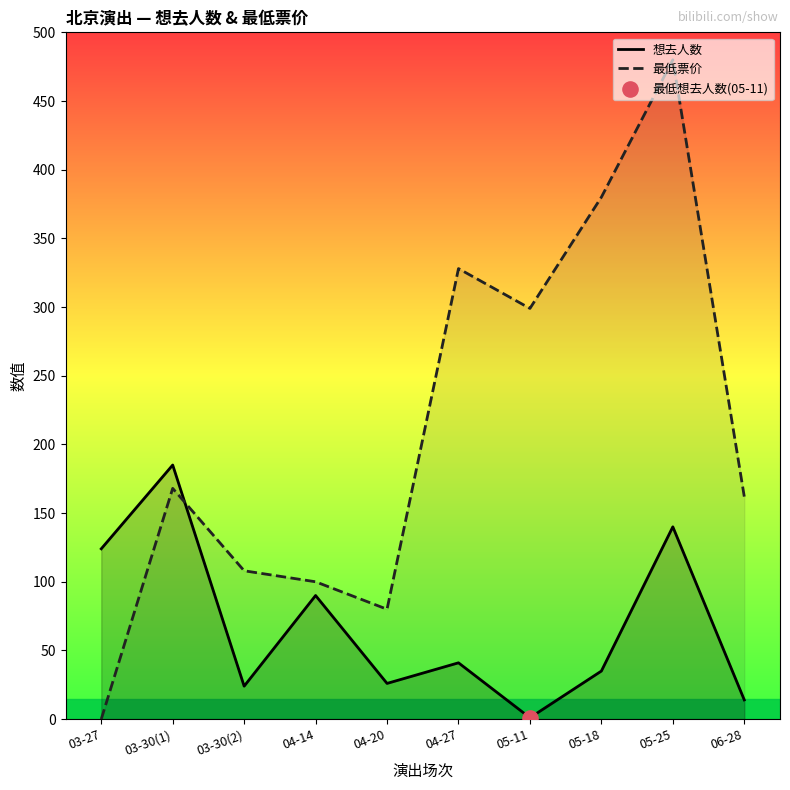

At how many categories does at least one series exceed 226?

4